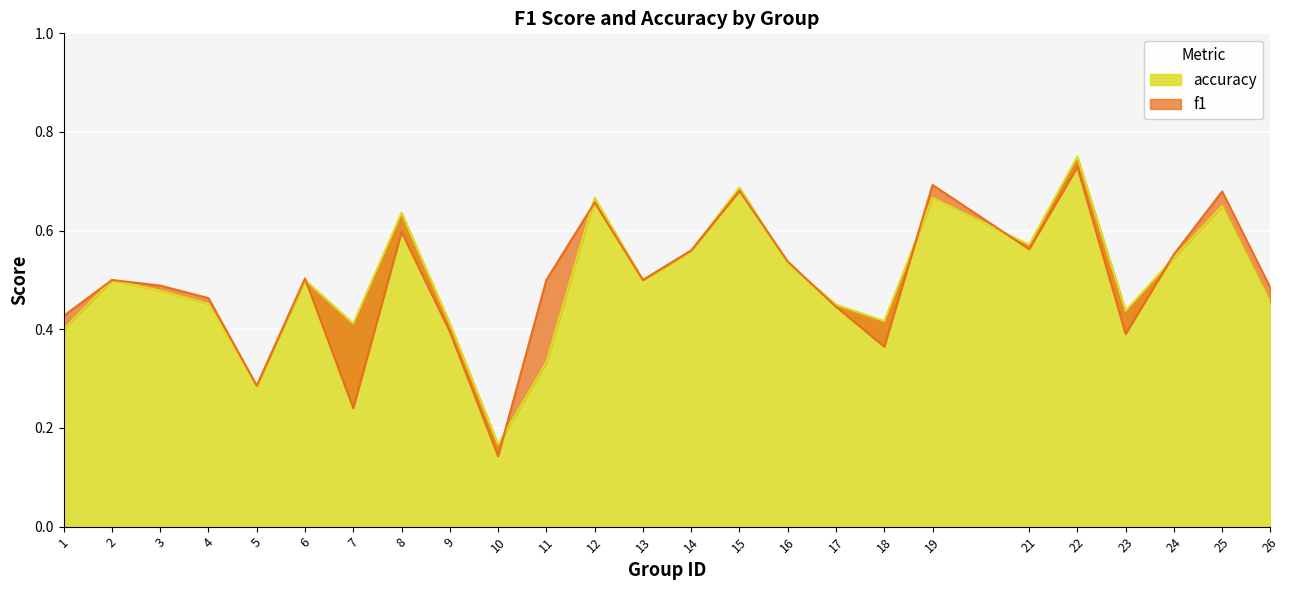

Which series has the largest range (max minus min)?

f1